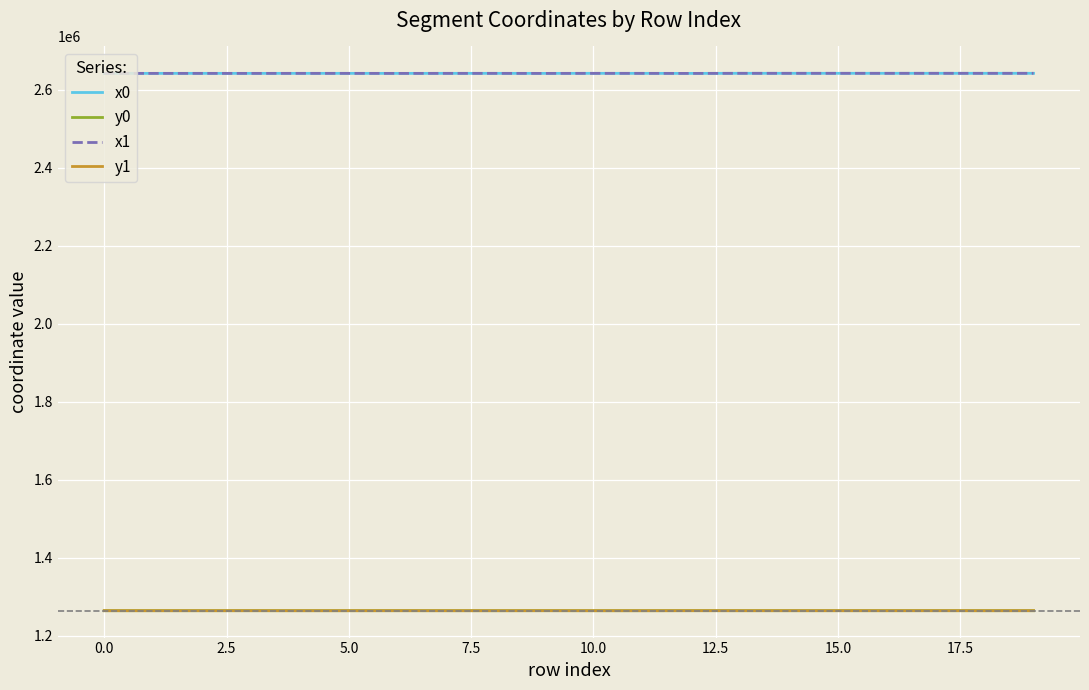

True or false: y1 and x0 intersect in this chart.

False